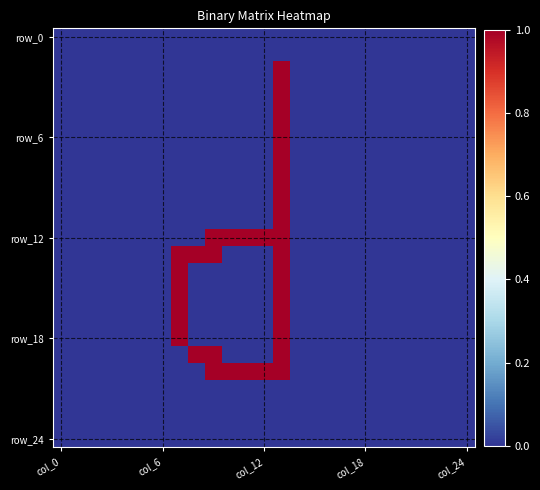

At how many categories does at least one series exceed 0?

7